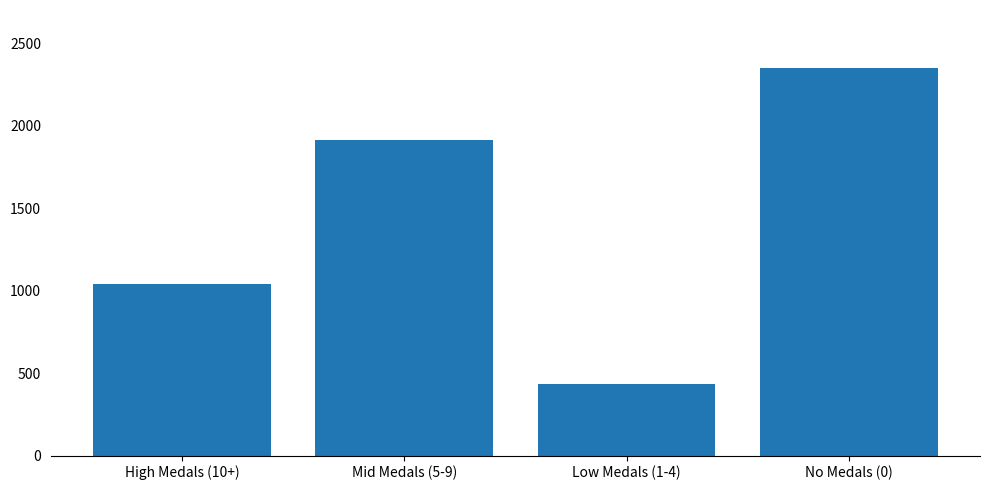

Reading right to left, transcribe all the data shown in this chart.

No Medals (0)=2348	Low Medals (1-4)=432	Mid Medals (5-9)=1913	High Medals (10+)=1039